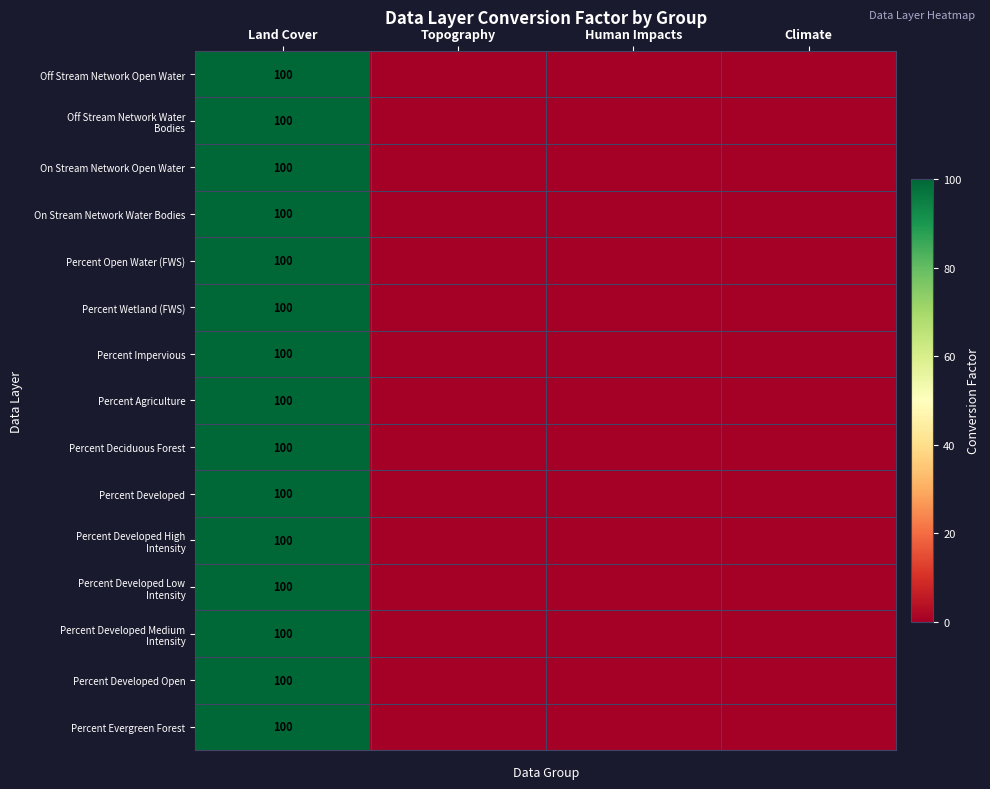

The value of Percent Open Water (FWS) at Topography is -1. True or false?

True